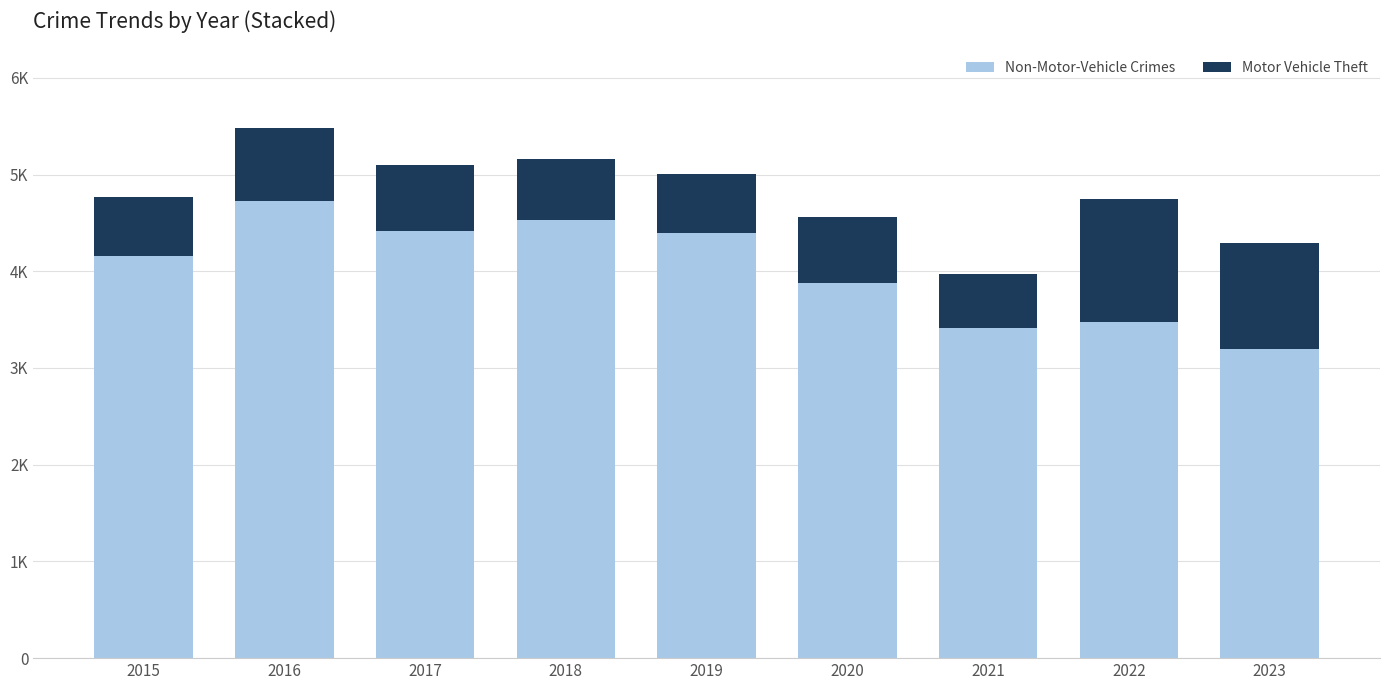

What are all the series names shown in the legend?

Non-Motor-Vehicle Crimes, Motor Vehicle Theft